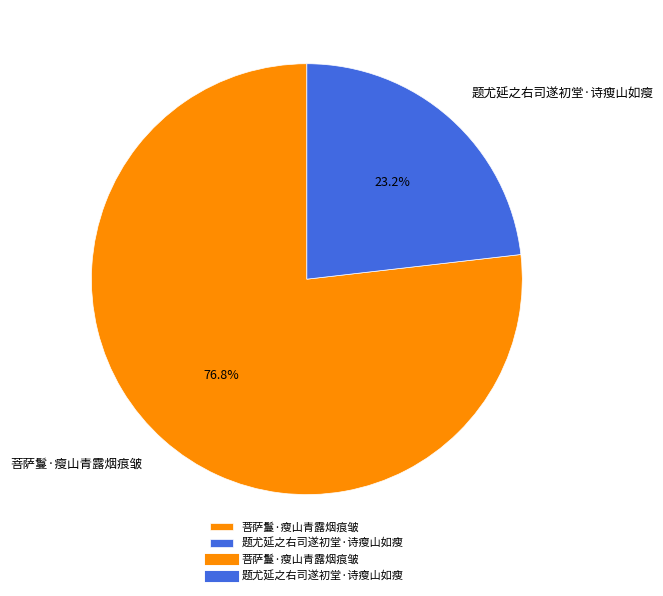

The 菩萨鬘·瘦山青露烟痕皱 slice represents 85% of the pie. True or false?

False